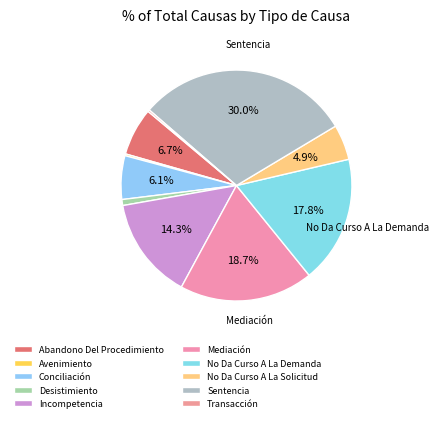

To the nearest percent, what is the difference between the largest and smallest slice percentages?

30%